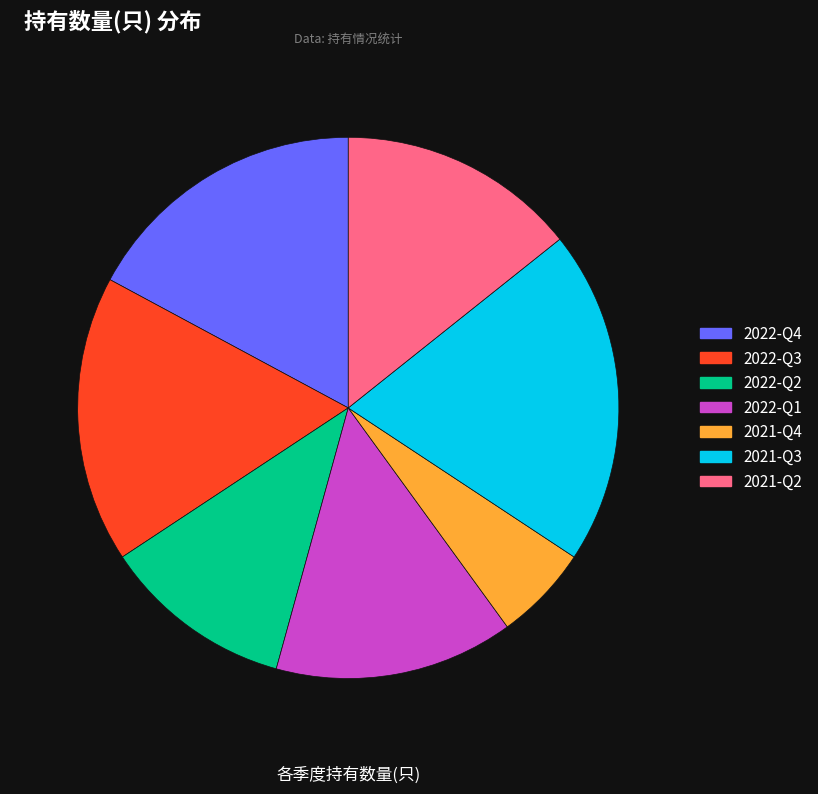

What portion of the pie excludes 2022-Q4?

82.9%